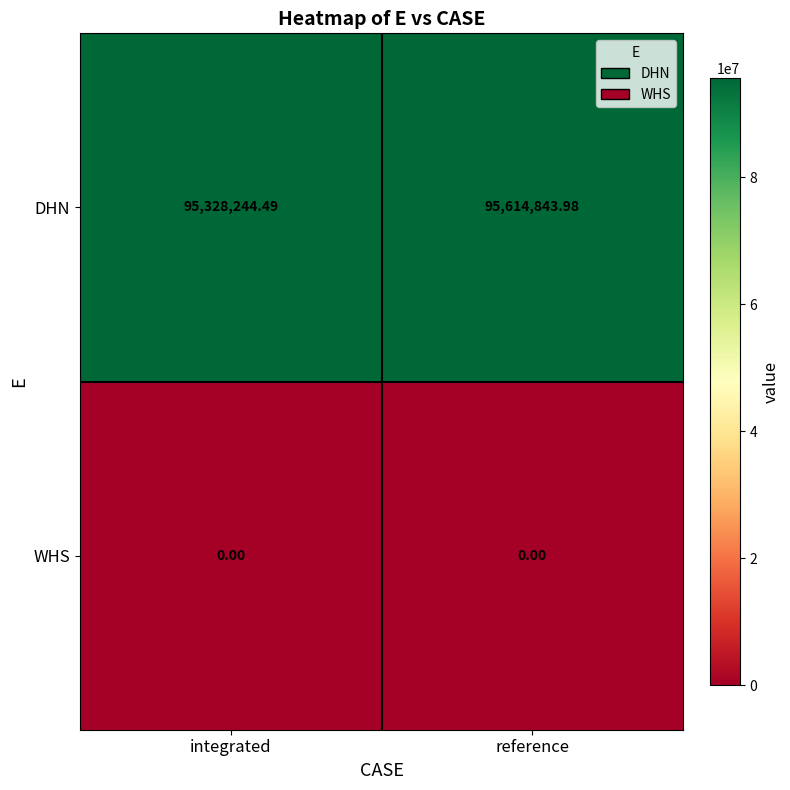

At which category is the sum across all series the highest?

reference